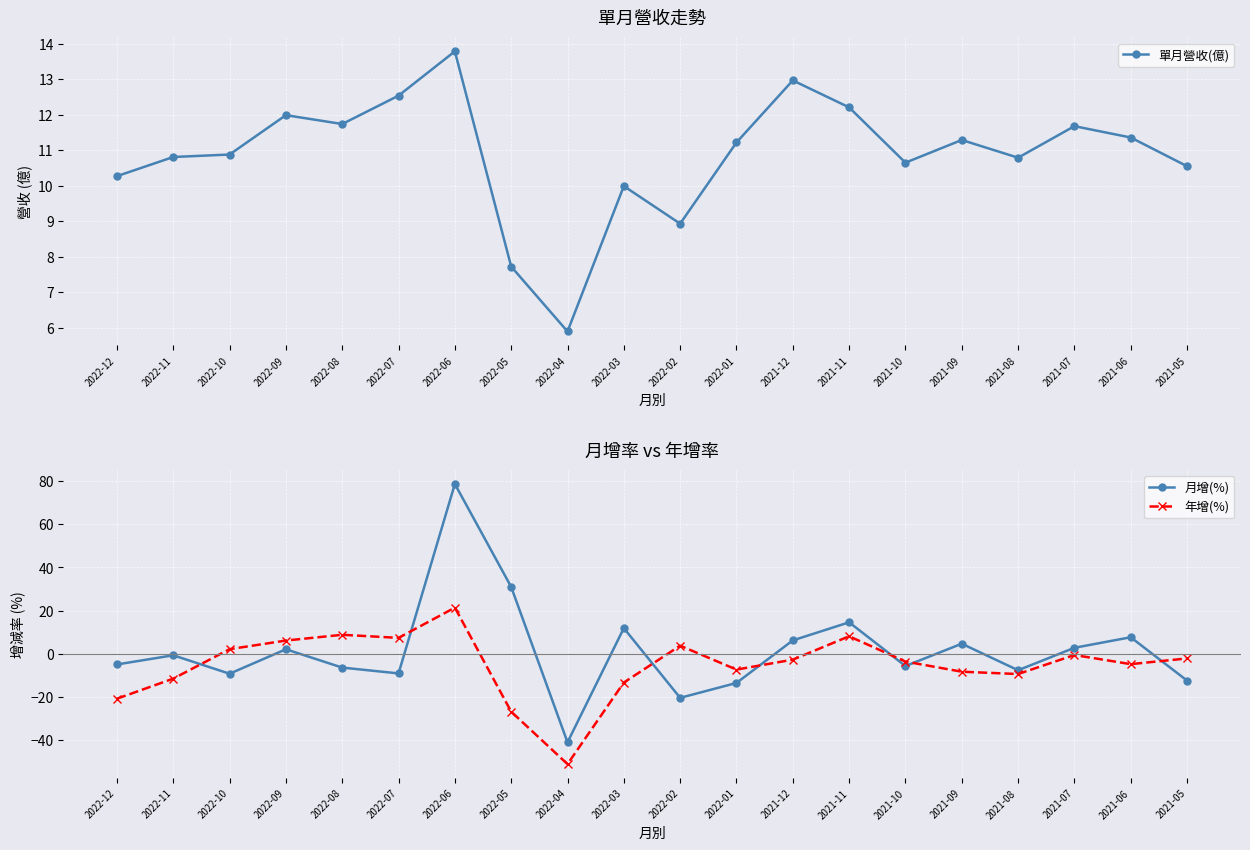

Reading left to right, transcribe all the data shown in this chart.

單月營收(億): 2022-12=10.3	2022-11=10.8	2022-10=10.9	2022-09=12.0	2022-08=11.7	2022-07=12.5	2022-06=13.8	2022-05=7.7	2022-04=5.9	2022-03=10.0	2022-02=8.9	2022-01=11.2	2021-12=13.0	2021-11=12.2	2021-10=10.7	2021-09=11.3	2021-08=10.8	2021-07=11.7	2021-06=11.4	2021-05=10.6
月增(%): 2022-12=-4.9	2022-11=-0.7	2022-10=-9.2	2022-09=2.1	2022-08=-6.4	2022-07=-9.1	2022-06=78.7	2022-05=31.0	2022-04=-41.0	2022-03=11.9	2022-02=-20.4	2022-01=-13.5	2021-12=6.2	2021-11=14.6	2021-10=-5.7	2021-09=4.7	2021-08=-7.6	2021-07=2.8	2021-06=7.7	2021-05=-12.4
年增(%): 2022-12=-20.8	2022-11=-11.5	2022-10=2.1	2022-09=6.2	2022-08=8.8	2022-07=7.4	2022-06=21.4	2022-05=-26.8	2022-04=-51.1	2022-03=-13.3	2022-02=3.8	2022-01=-7.3	2021-12=-2.7	2021-11=8.1	2021-10=-3.6	2021-09=-8.3	2021-08=-9.4	2021-07=-0.6	2021-06=-4.8	2021-05=-2.1